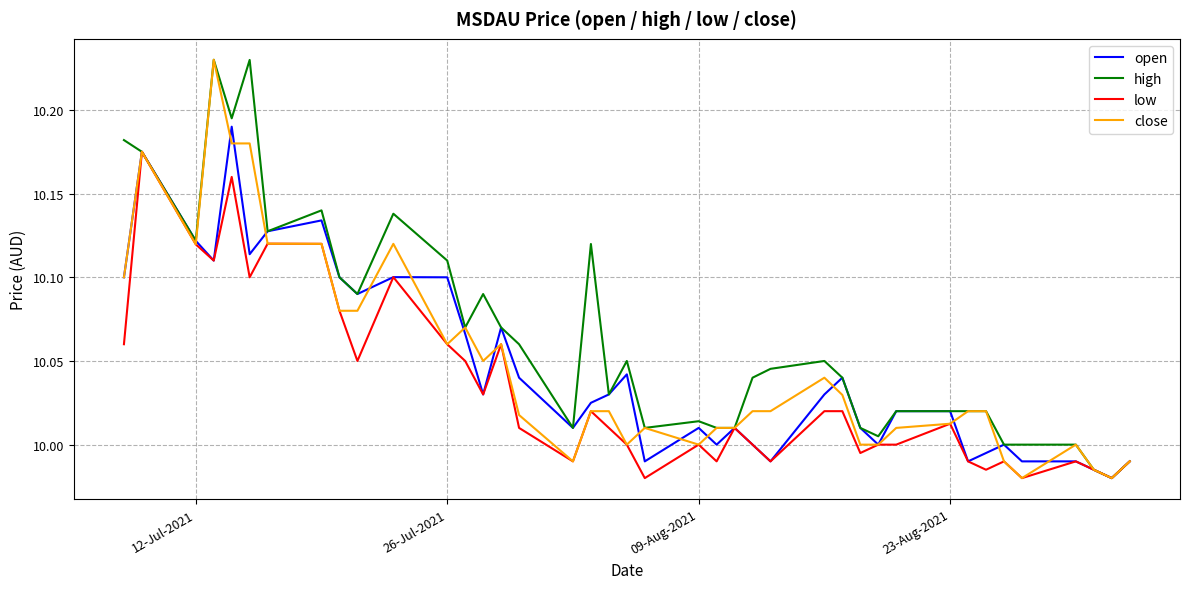

Which series has the largest total across all categories?

high